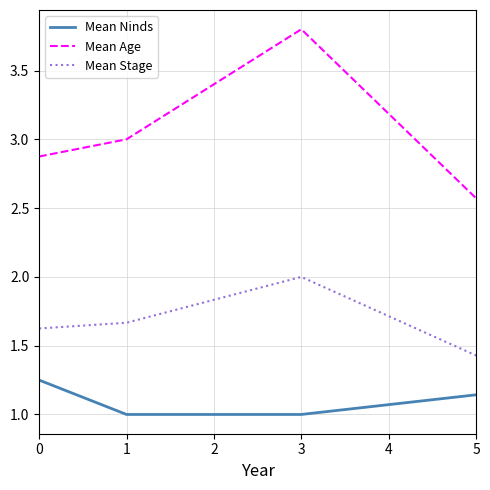

Which series has the largest range (max minus min)?

Mean Age